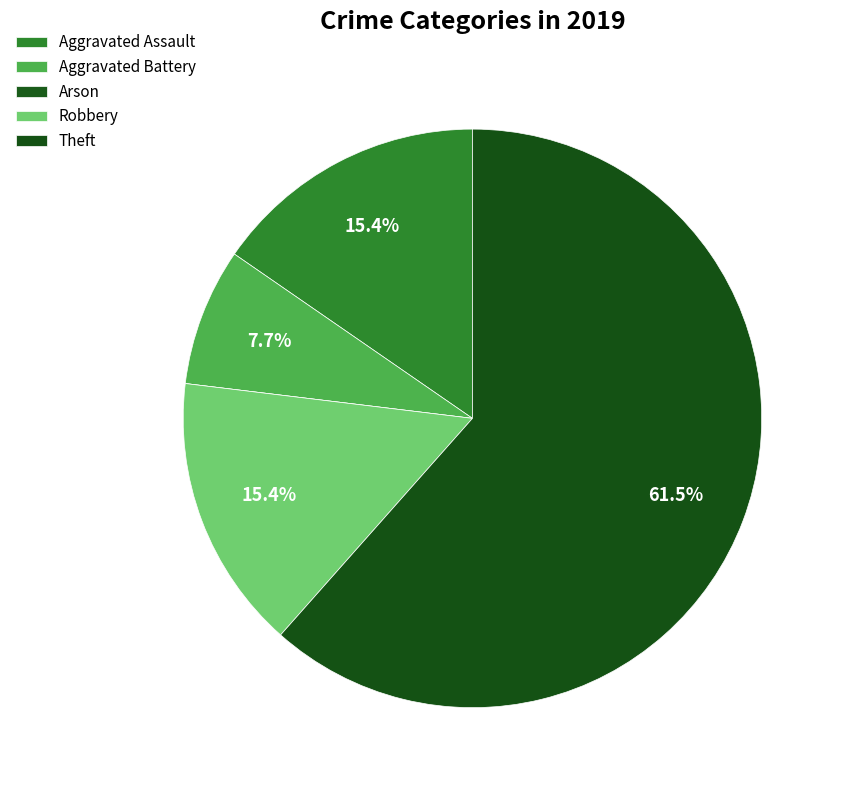

Rank the categories by value from lowest to highest.

Arson, Aggravated Battery, Aggravated Assault, Robbery, Theft